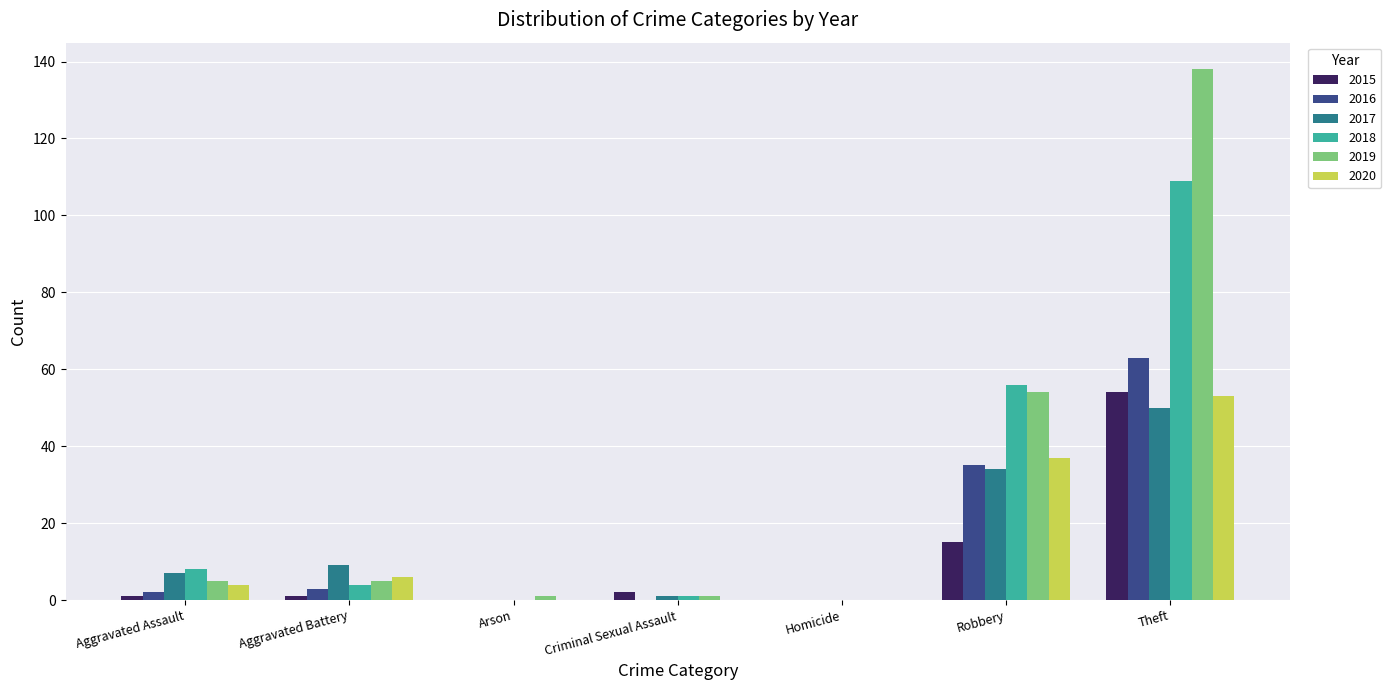

Between Homicide and Theft, which series saw the biggest shift?

2019